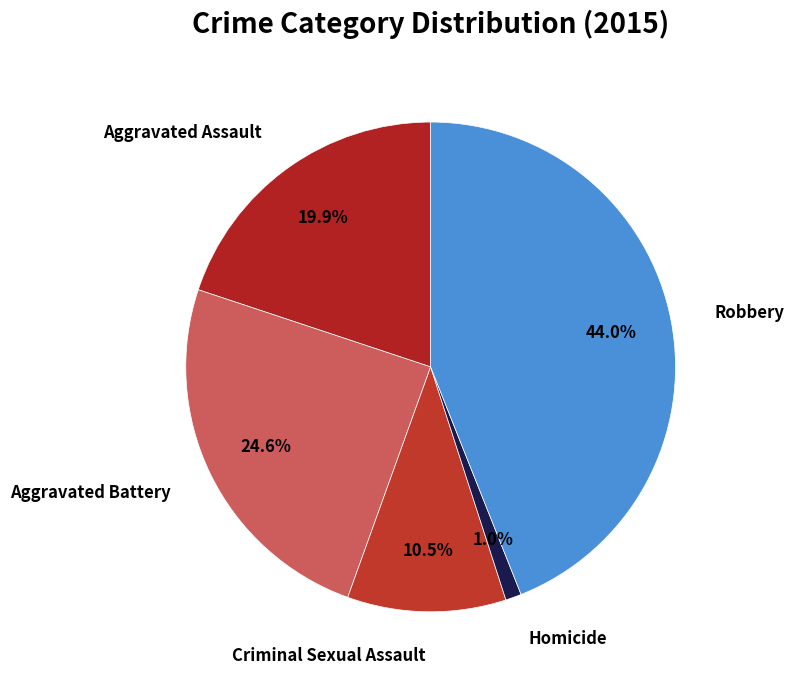

How many slices are in this pie chart?

5